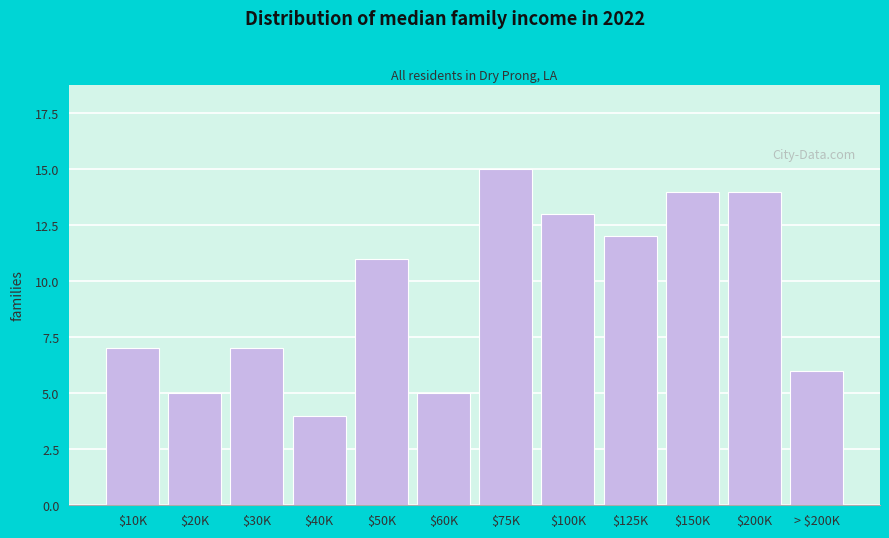

Reading left to right, list all the values displayed in this chart.

7	5	7	4	11	5	15	13	12	14	14	6